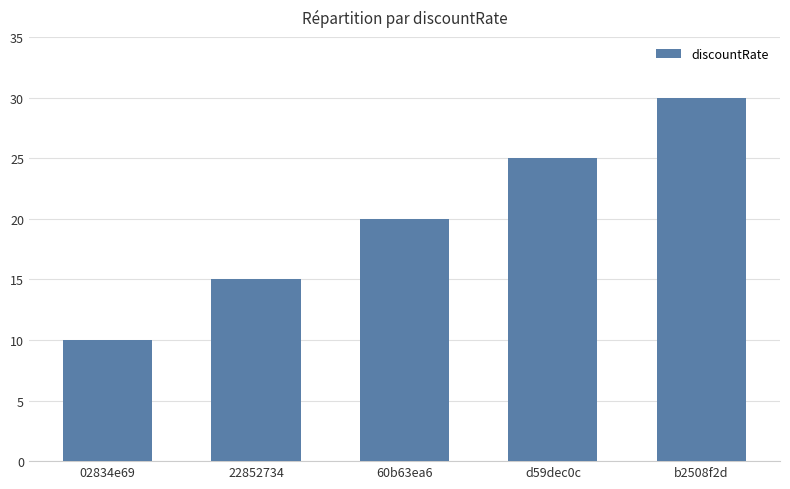

The chart shows a value of 21 at b2508f2d. True or false?

False